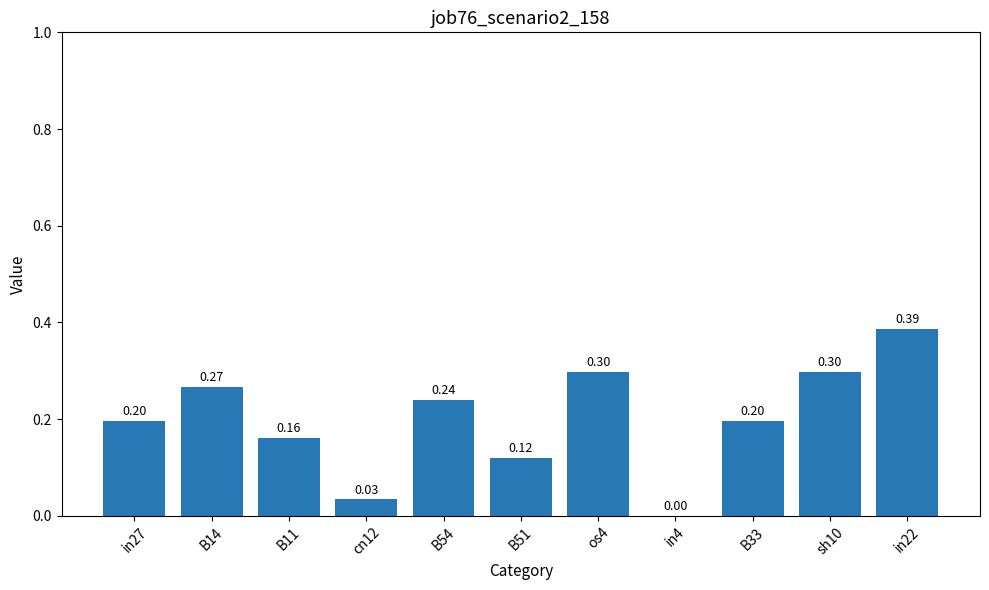

How many values exceed 0?

10